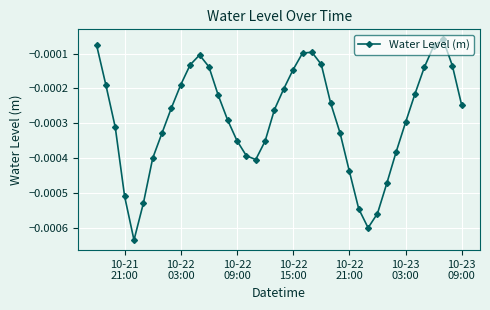

How many interior local valleys (lower than both neighbors) does the data have?

3